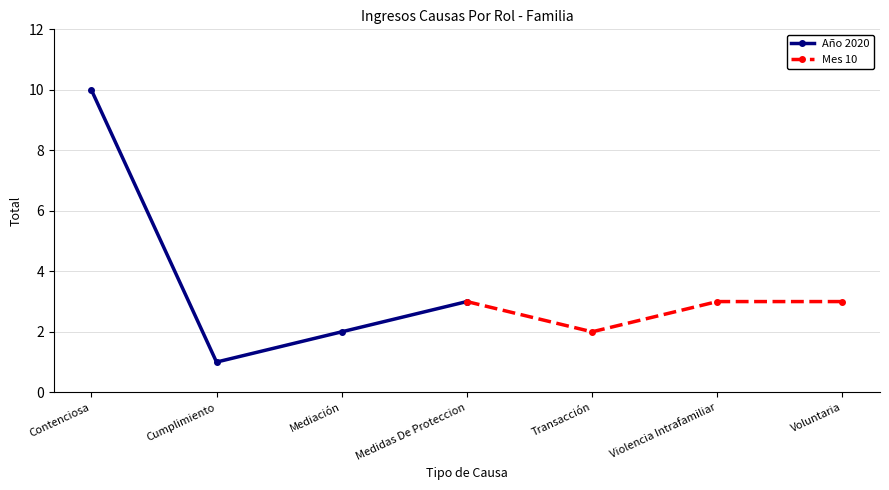

What is the sum of the Año 2020 values at Cumplimiento and Contenciosa?

11